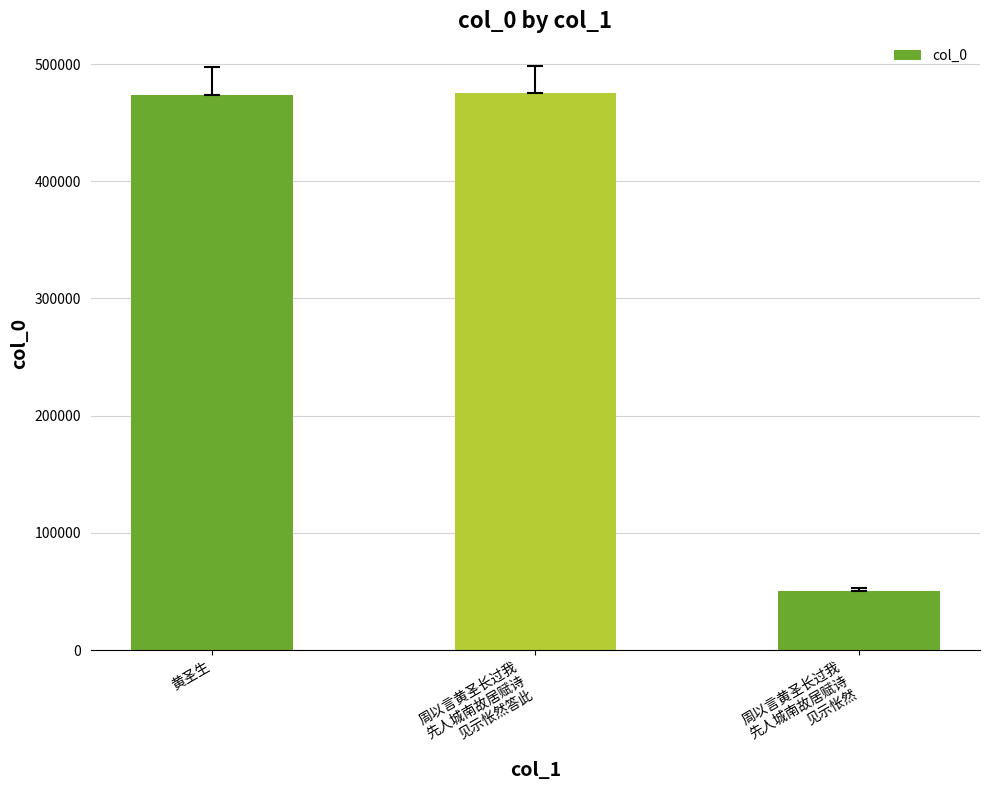

What is the change in value from 黄圣生 to 周以言黄圣长过我
先人城南故居赋诗
见示怅然?

-422988